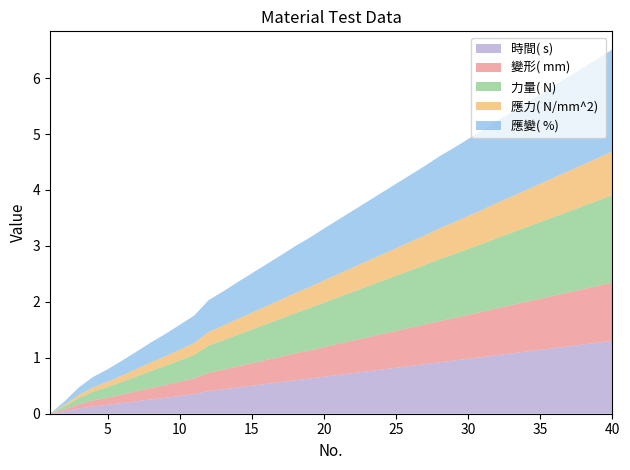

What is the total value across all series at 30?

4.9